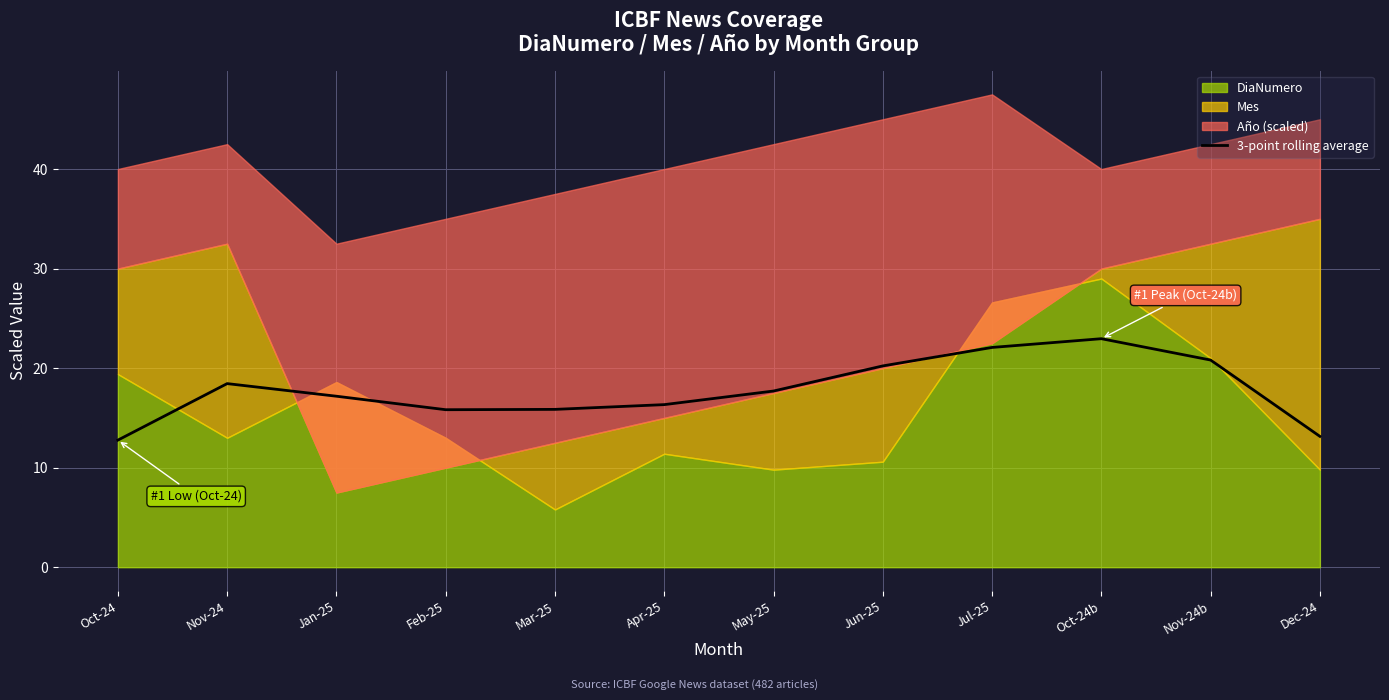

Does the chart display data point markers on the line(s)?

No